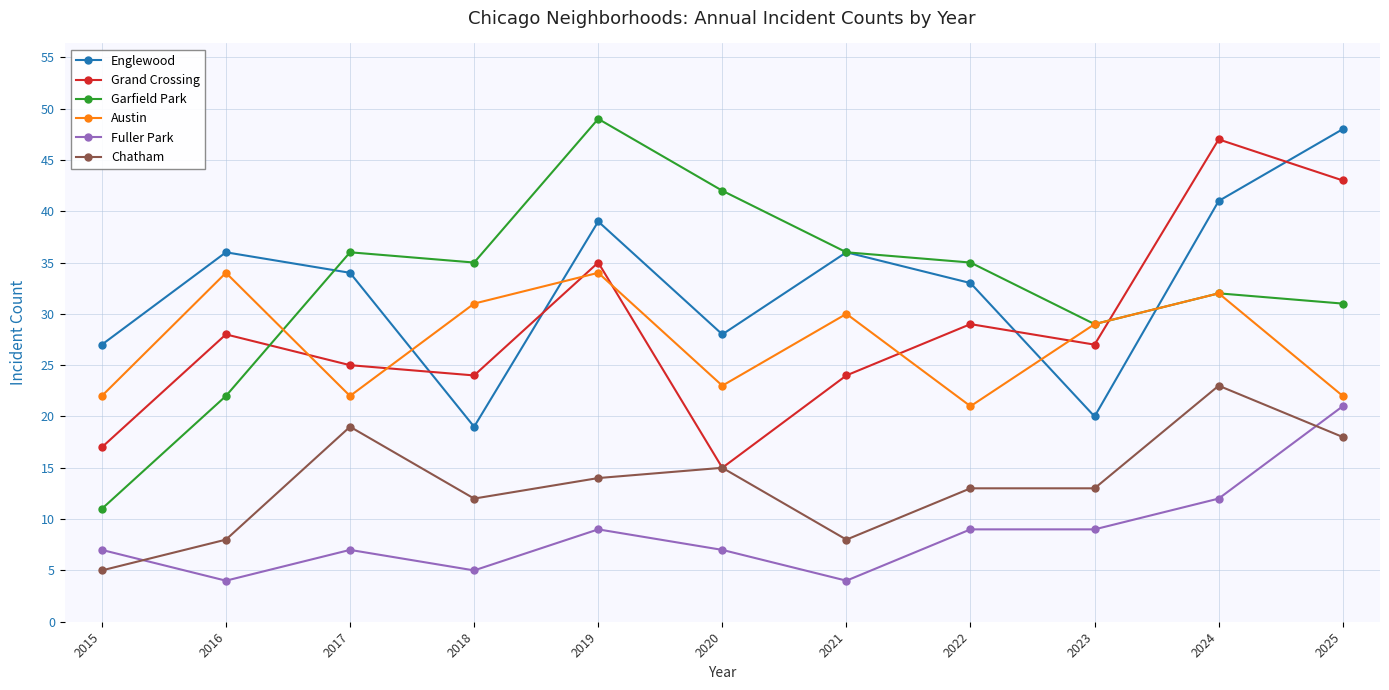

How many lines are shown in the chart?

6